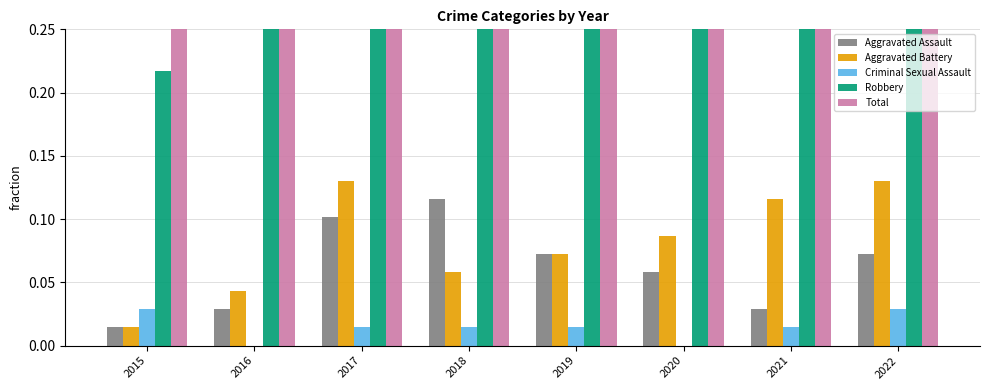

Is it true that Total equals 0.1 at 2015?

False